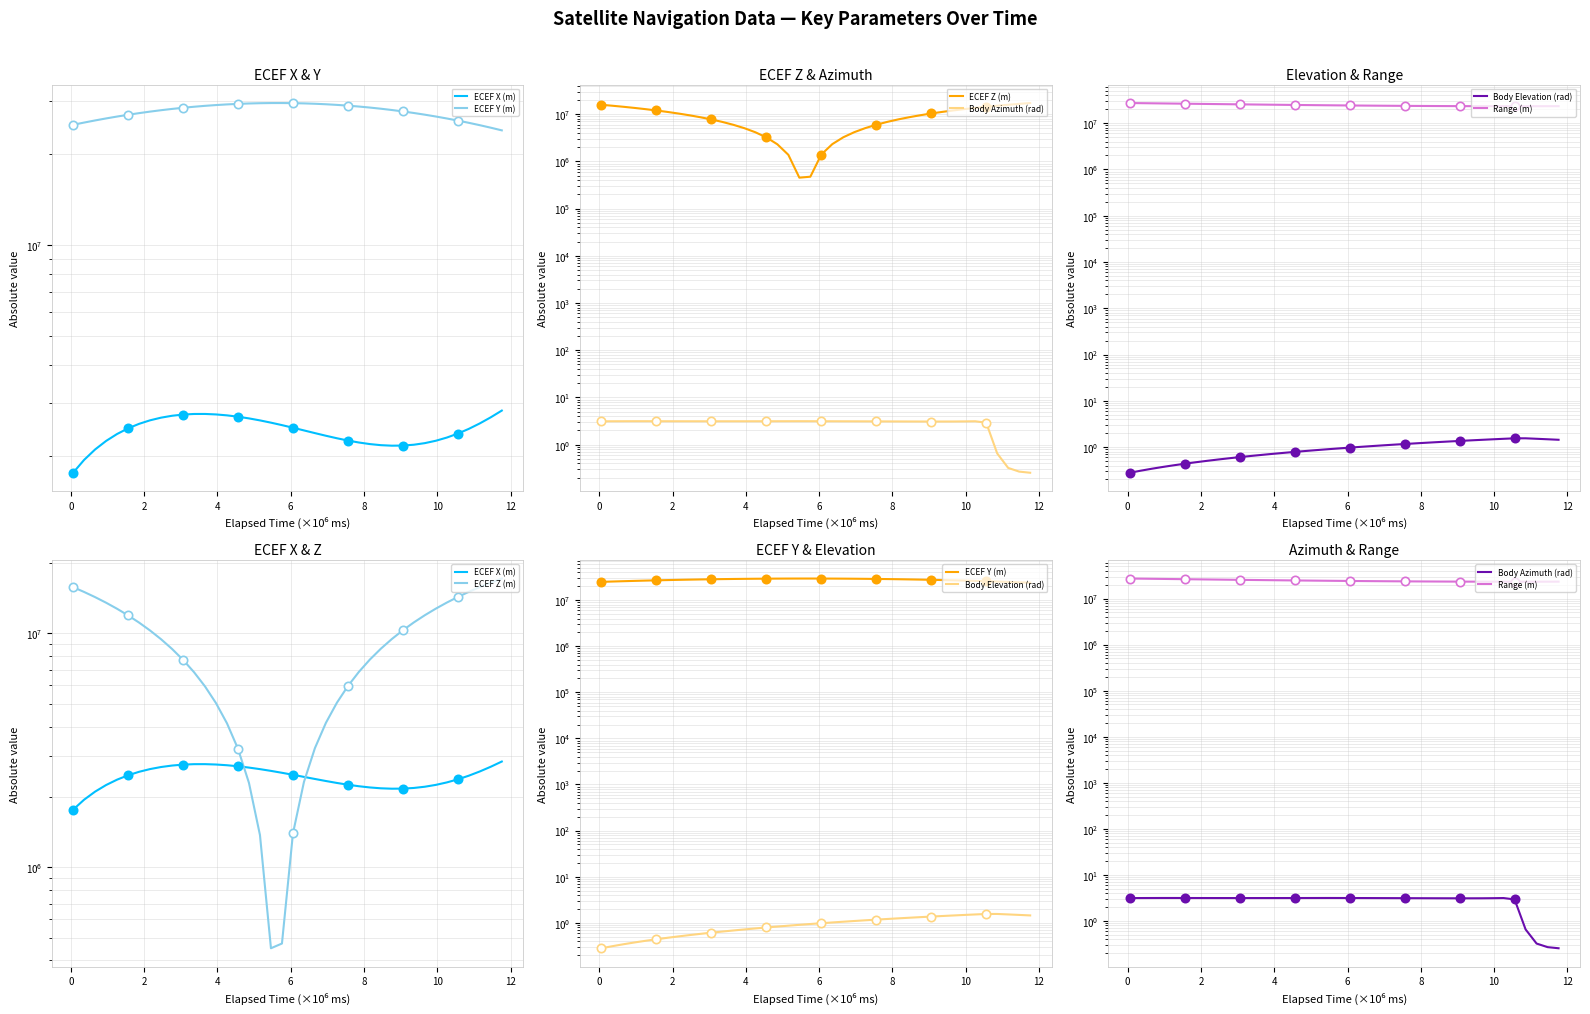

Reading right to left, extract all data points from this chart.

ECEF X (m): 2834375.1	2693253.6	2570708.9	2466109.8	2378755.7	2307879.9	2252652.5	2212183.0	2185524.3	2171676.0	2169588.0	2178164.7	2196268.9	2222725.9	2256328.4	2295840.2	2340001.6	2387533.3	2437141.6	2487523.3	2537369.8	2585372.9	2630228.8	2670643.5	2705337.3	2733049.6	2752543.5	2762610.7	2762075.4	2749799.4	2724685.7	2685683.0	2631789.5	2562056.8	2475593.0	2371566.9	2249210.4	2107821.9	1946768.9	1765490.4
ECEF Y (m): 23942893.3	24431297.1	24903354.0	25357836.0	25793560.4	26209393.3	26604253.7	26977117.3	27327020.1	27653061.2	27954406.3	28230290.6	28480020.9	28702978.7	28898621.5	29066485.4	29206186.1	29317420.5	29399967.6	29453689.4	29478531.2	29474521.5	29441772.7	29380479.7	29290919.9	29173451.8	29028514.1	28856623.9	28658374.9	28434435.6	28185546.5	27912517.9	27616227.1	27297615.0	26957683.3	26597490.5	26218148.9	25820819.9	25406710.8	24977070.1
ECEF Z (m): 17165889.3	16486417.5	15784132.2	15060004.3	14315035.0	13550254.3	12766719.9	11965515.5	11147749.3	10314552.8	9467078.5	8606499.1	7734005.5	6850805.1	5958120.3	5057186.7	4149251.3	3235571.1	2317410.8	1396041.8	472739.5	451217.4	1374549.8	2295979.0	3214229.1	4128028.5	5036111.9	5937221.7	6830110.0	7713540.4	8586289.4	9447148.6	10294925.8	11128447.1	11946558.4	12748126.8	13532042.6	14297220.3	15042600.8	15767152.1
Body Azimuth (rad): 0.3	0.3	0.3	0.7	2.9	3.1	3.1	3.1	3.1	3.1	3.1	3.1	3.1	3.1	3.1	3.1	3.1	3.1	3.1	3.1	3.1	3.1	3.1	3.1	3.1	3.1	3.1	3.1	3.1	3.1	3.1	3.1	3.1	3.1	3.1	3.1	3.1	3.1	3.1	3.1
Body Elevation (rad): 1.4	1.5	1.5	1.6	1.5	1.5	1.5	1.4	1.4	1.4	1.3	1.3	1.2	1.2	1.2	1.1	1.1	1.1	1.0	1.0	0.9	0.9	0.9	0.8	0.8	0.8	0.7	0.7	0.6	0.6	0.6	0.5	0.5	0.5	0.4	0.4	0.4	0.3	0.3	0.3
Range (m): 23265489.0	23244959.1	23231021.4	23223859.9	23223639.8	23230505.7	23244581.0	23265966.1	23294738.1	23330949.6	23374628.3	23425776.5	23484370.9	23550362.4	23623676.6	23704213.5	23791848.4	23886432.5	23987793.4	24095736.3	24210045.1	24330483.0	24456794.7	24588706.5	24725928.9	24868157.0	25015072.6	25166345.6	25321635.1	25480591.0	25642855.8	25808065.5	25975851.2	26145840.4	26317658.3	26490928.9	26665276.3	26840325.6	27015704.2	27191042.5